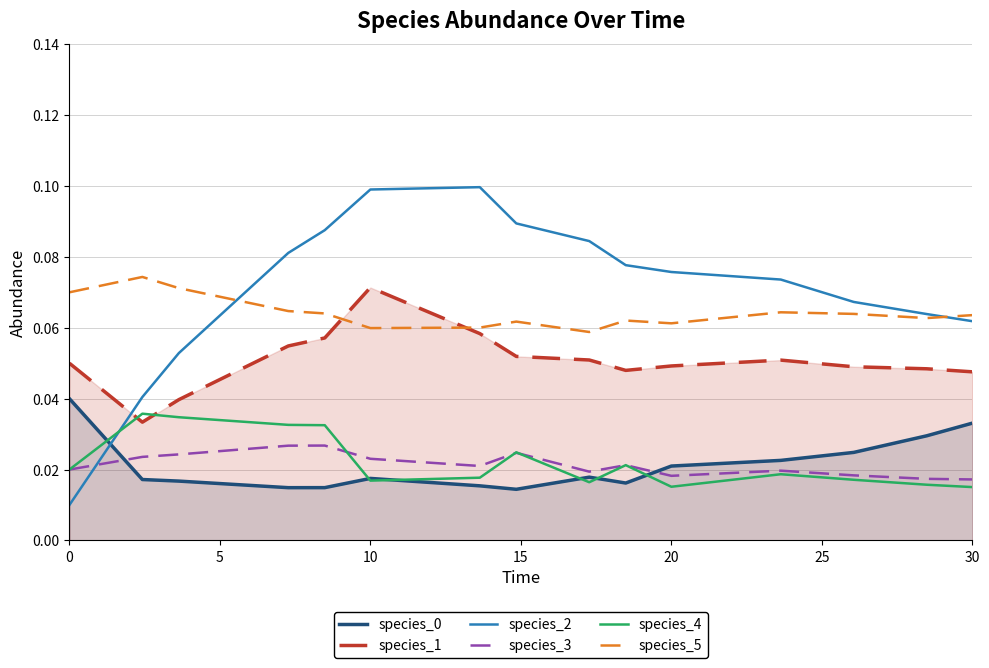

Which series has the largest range (max minus min)?

species_2